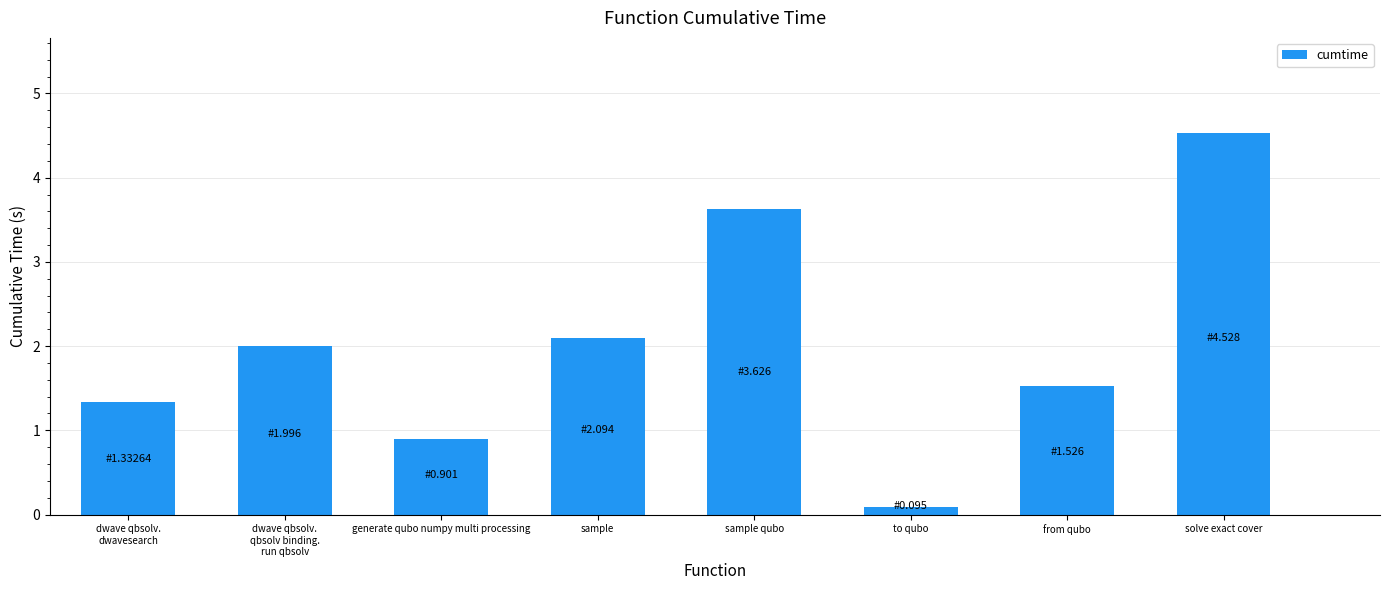

What is the smallest value displayed?

0.1